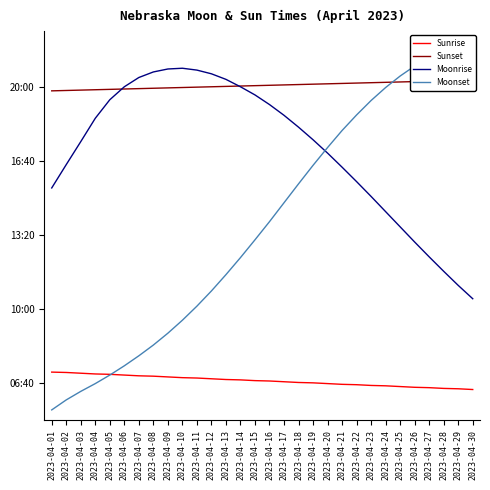

What is the difference between the maximum and minimum values in the Moonset series?

996